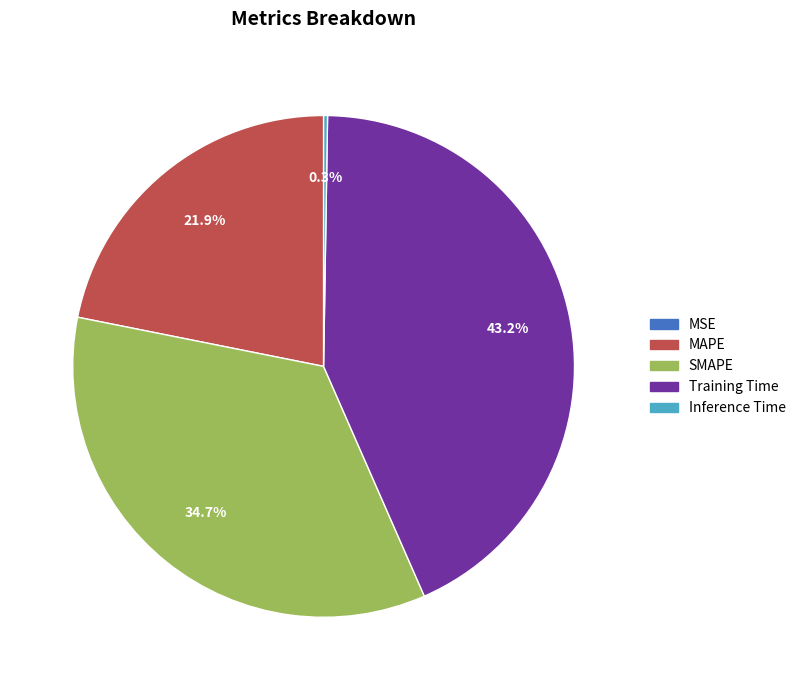

To the nearest percent, what portion does SMAPE represent?

35%